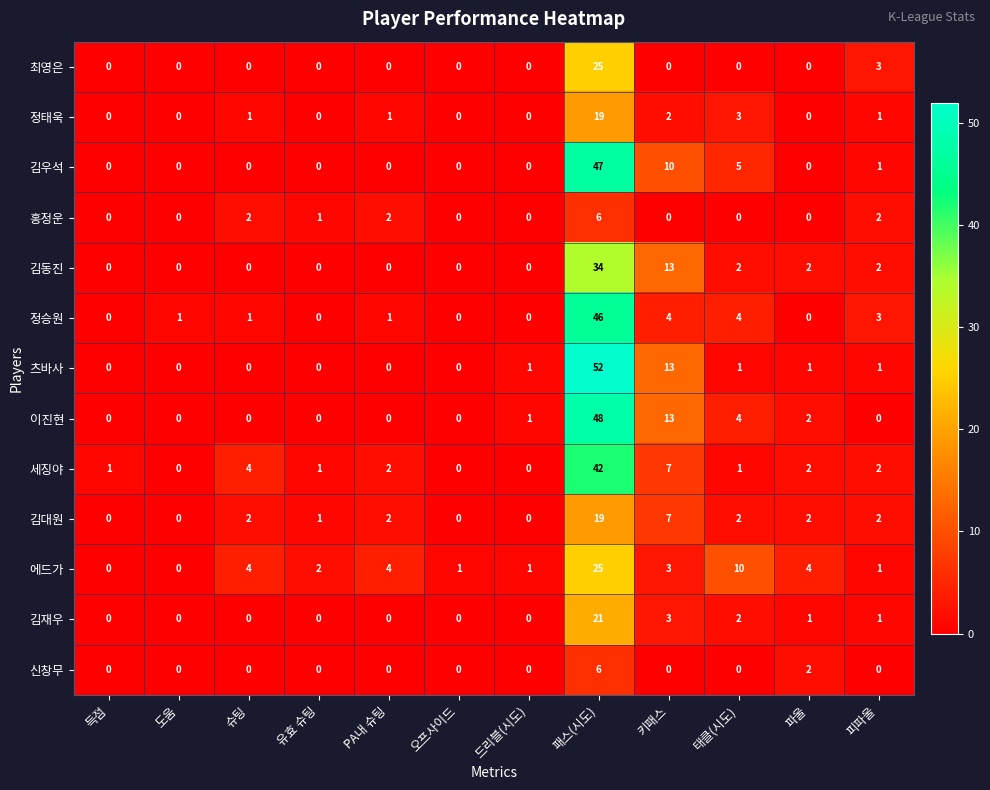

Which series has the largest range (max minus min)?

츠바사